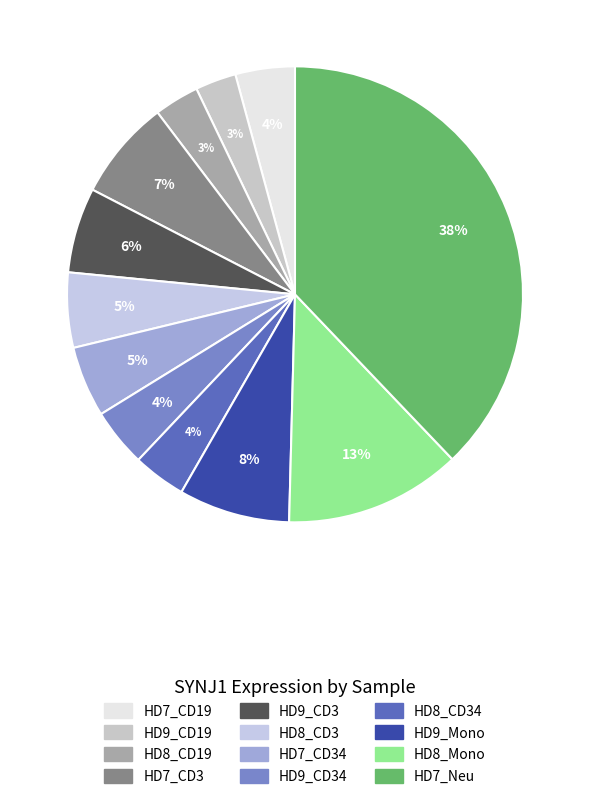

Count the number of slices in the pie.

12